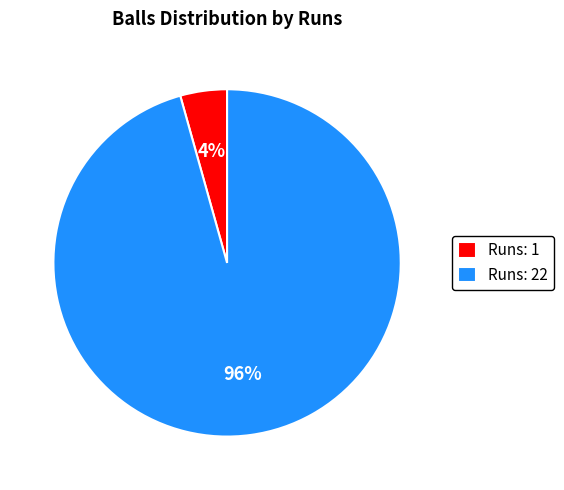

What percentage is the Runs: 22 slice, to the nearest percent?

96%